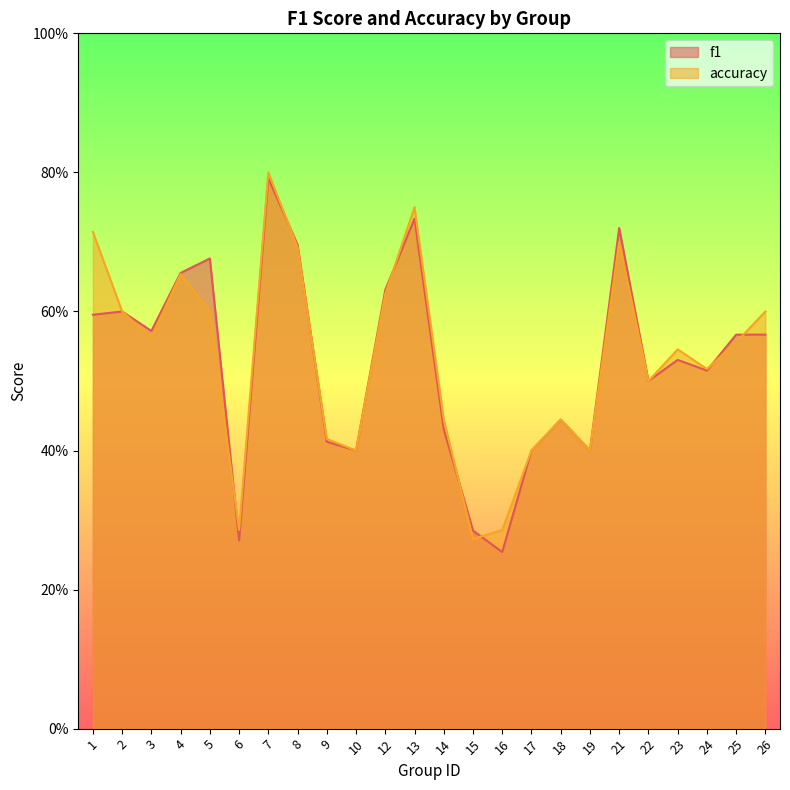

List the series in order of their overall mean, highest first.

accuracy, f1